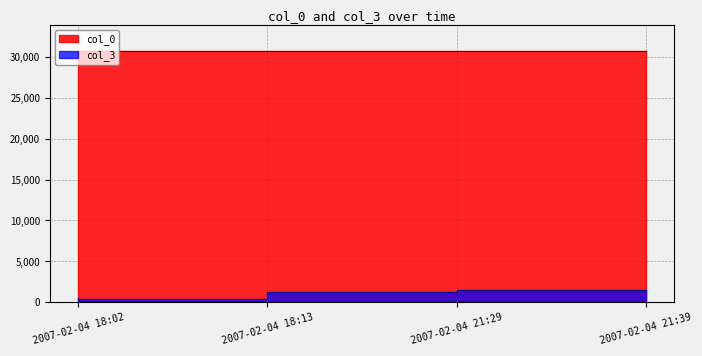

What is the value of the col_3 point at the 4th from the left?

1505